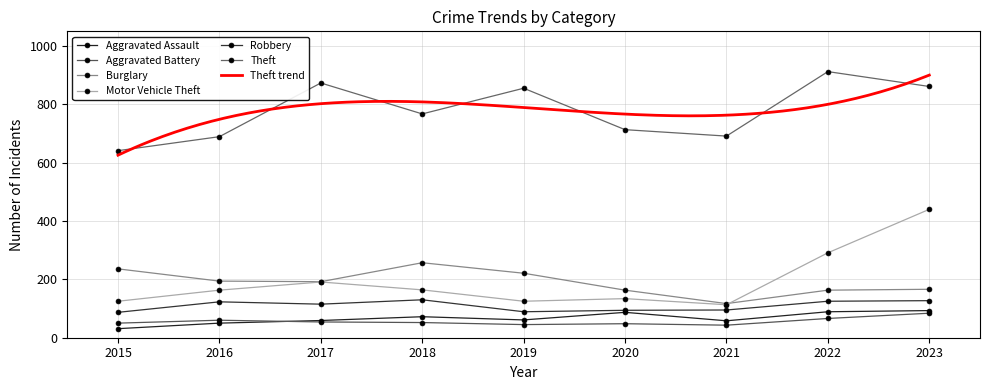

At which label is Burglary closest to 187?

2017